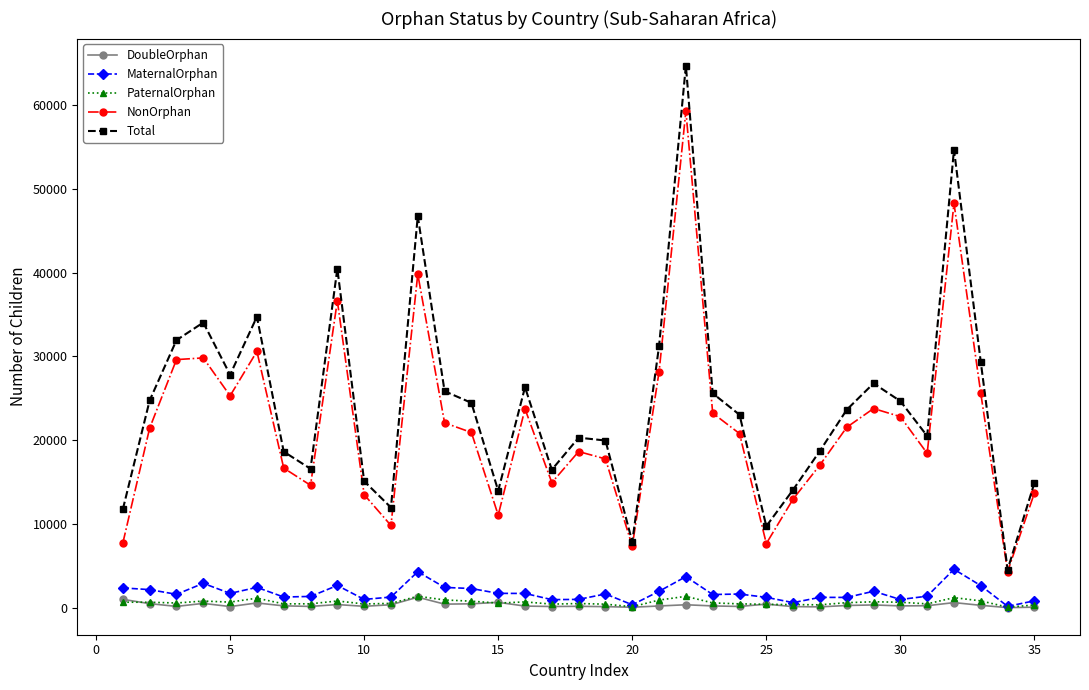

True or false: PaternalOrphan has more than 1 points higher than both neighbors.

True